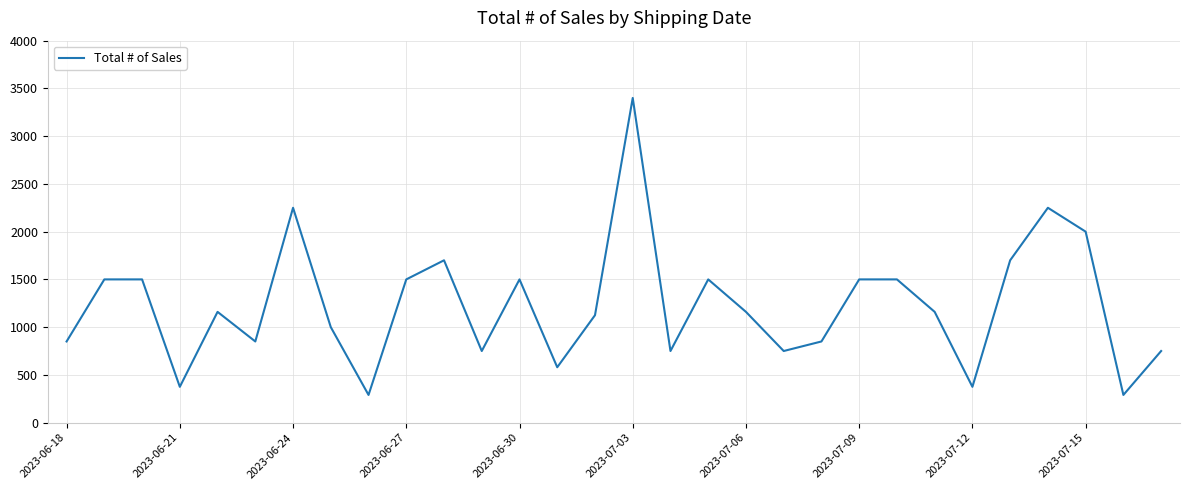

Does the chart display data point markers on the line(s)?

No